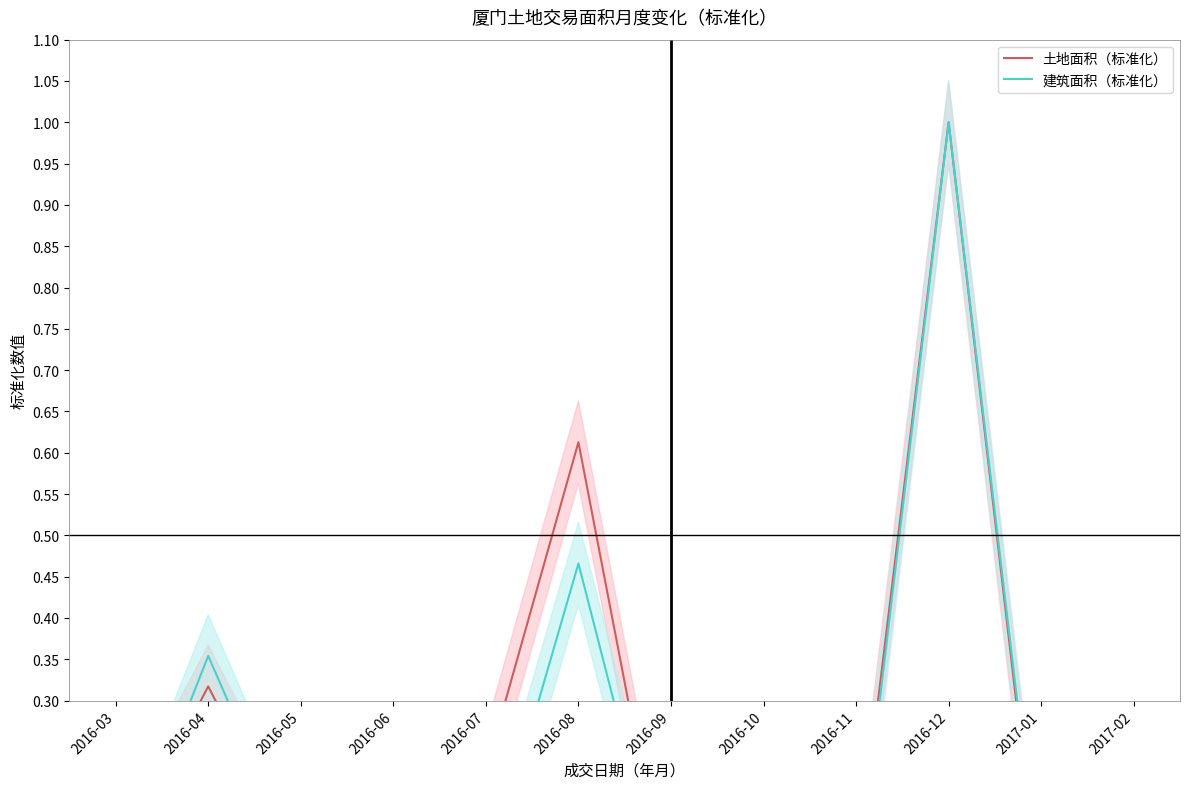

Is it true that 土地面积（标准化） equals 0.0 at 2017-01?

True